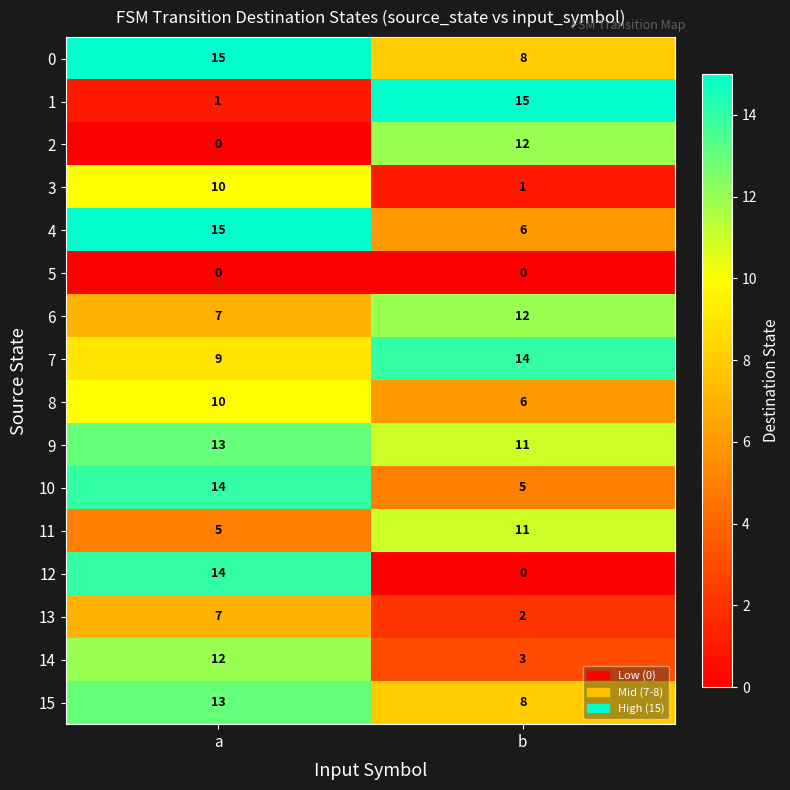

Which series has the largest total across all categories?

9